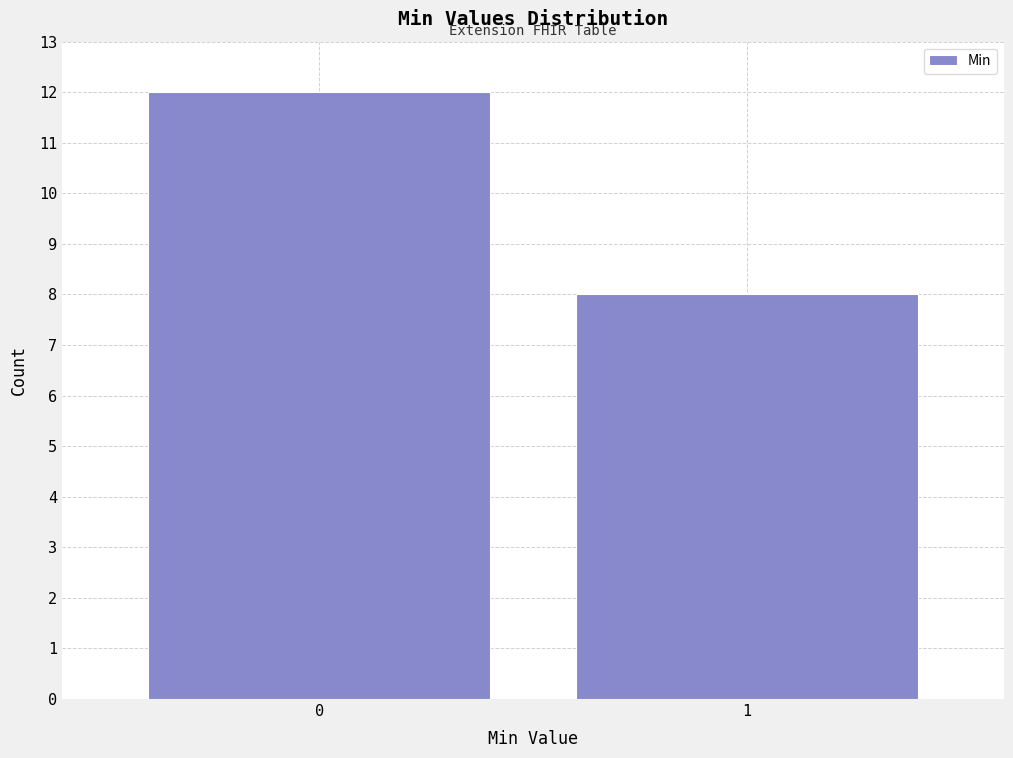

Reading left to right, extract all data points from this chart.

12	8